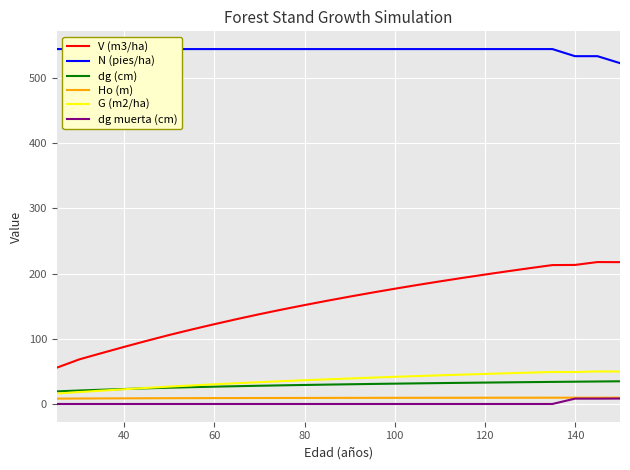

True or false: V (m3/ha) and dg muerta (cm) cross at least once.

False